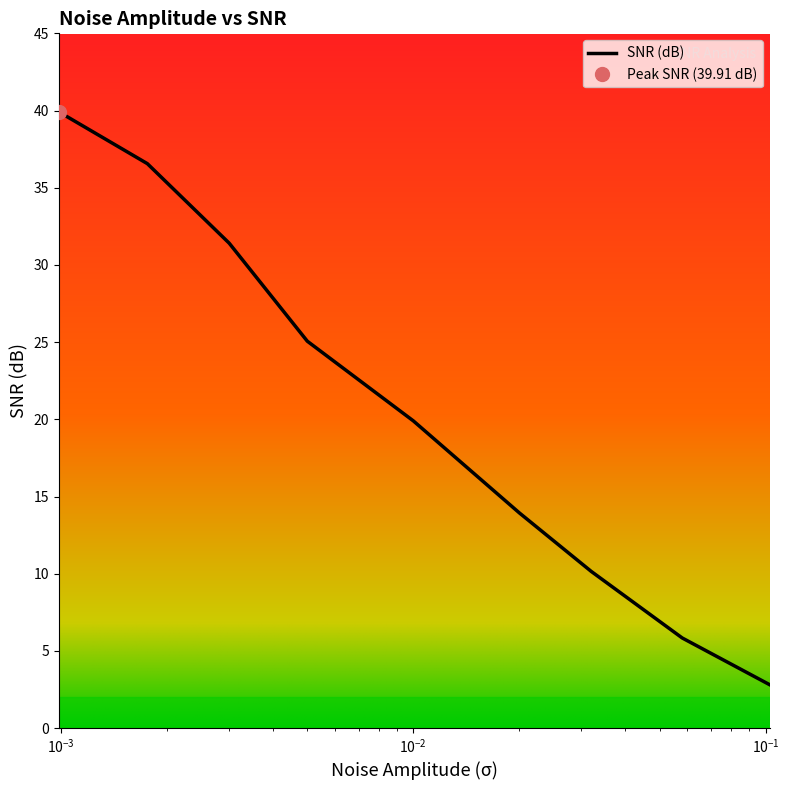

Which has a higher value, 0.000986 or 0.02?

0.000986